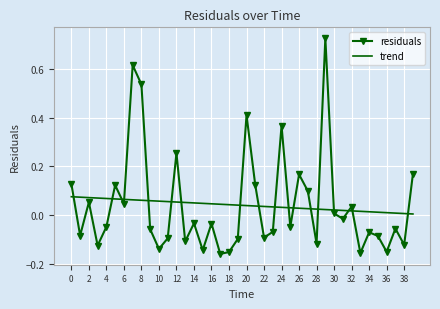

Rank the series by their maximum value, from highest to lowest.

residuals, trend